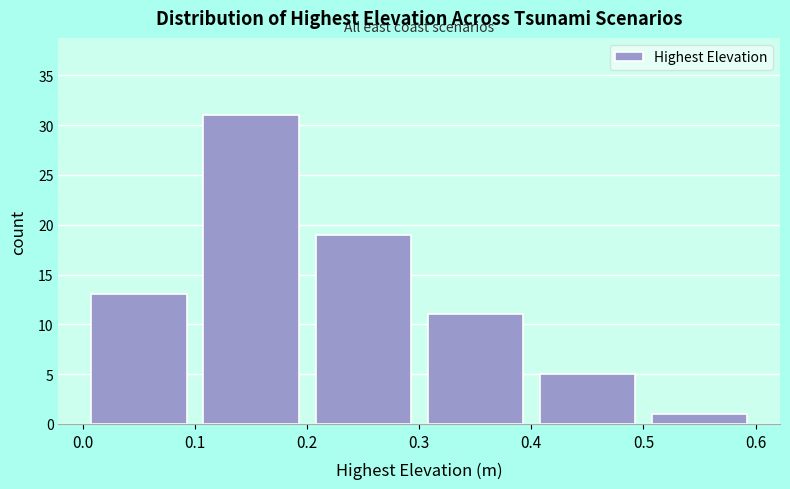

Reading left to right, transcribe this chart: for each bar, give the range it covers on the x-axis and its height. The values are not printed on the chart, so give them approximately, as read against the axis.

0.0 to 0.1: 13
0.1 to 0.2: 31
0.2 to 0.3: 19
0.3 to 0.4: 11
0.4 to 0.5: 5
0.5 to 0.6: 1